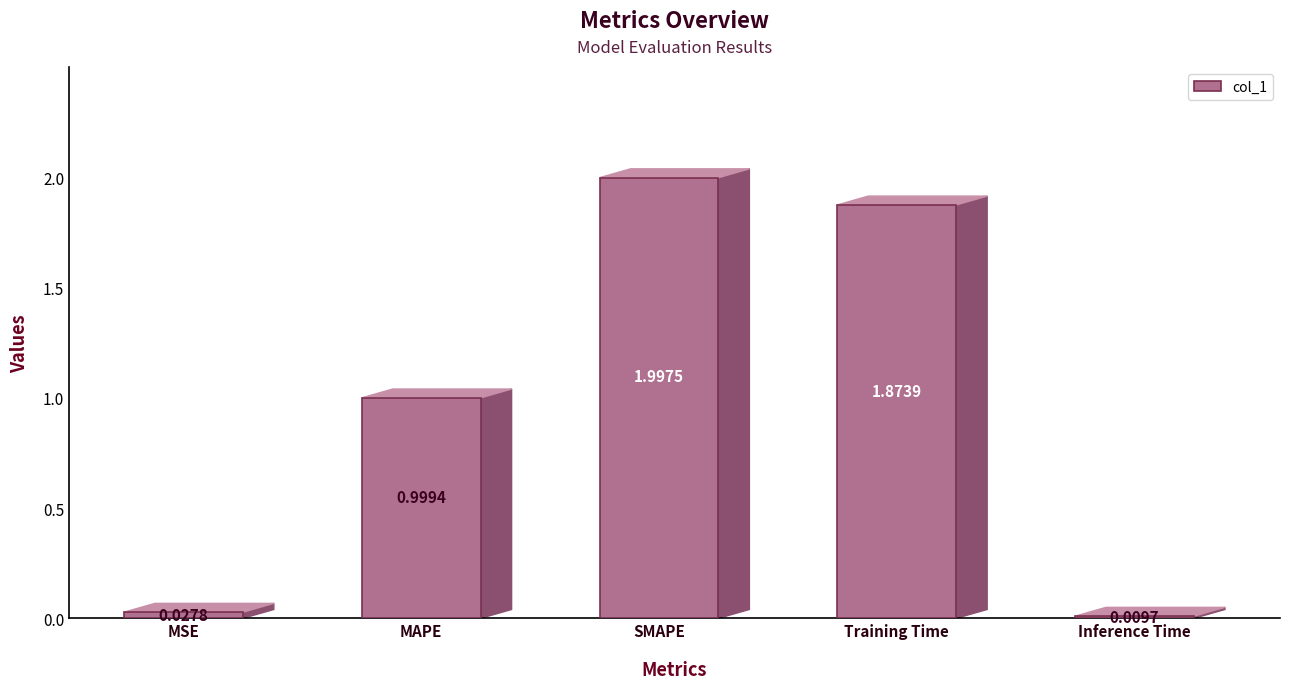

What is the label of the 1st bar from the right?

Inference Time